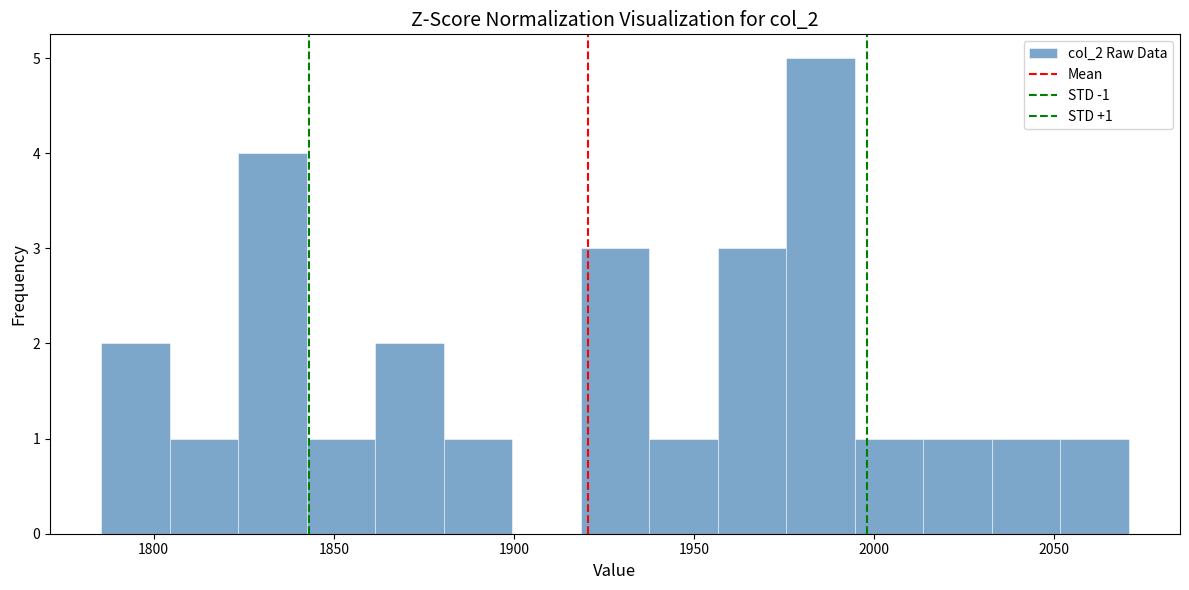

Read against the x-axis, roughly where is the centre of the tallest bar?

1985